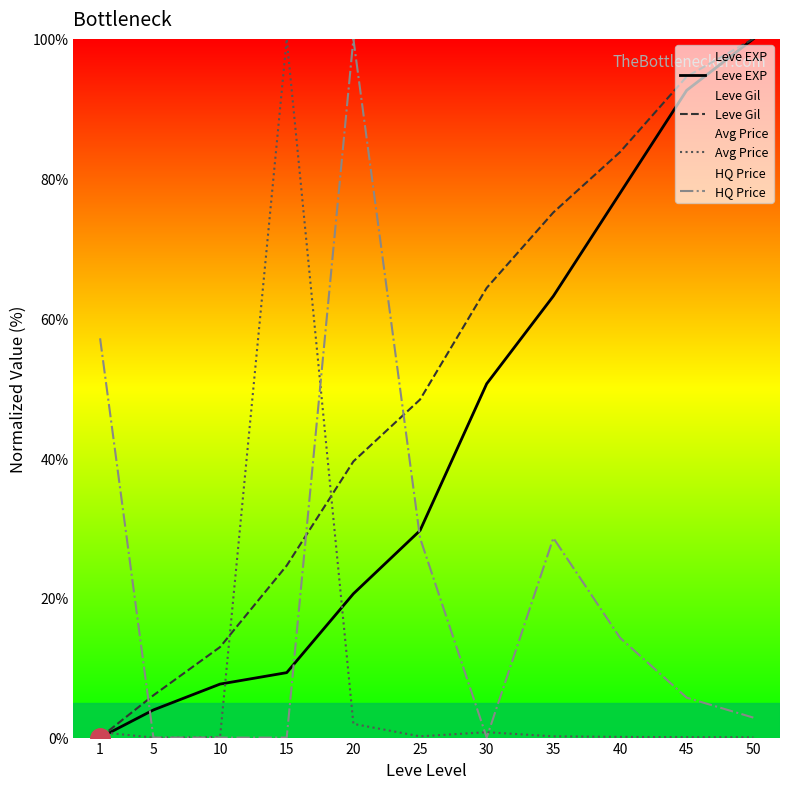

Where do Avg Price and Leve Gil first cross each other?

1 and 5